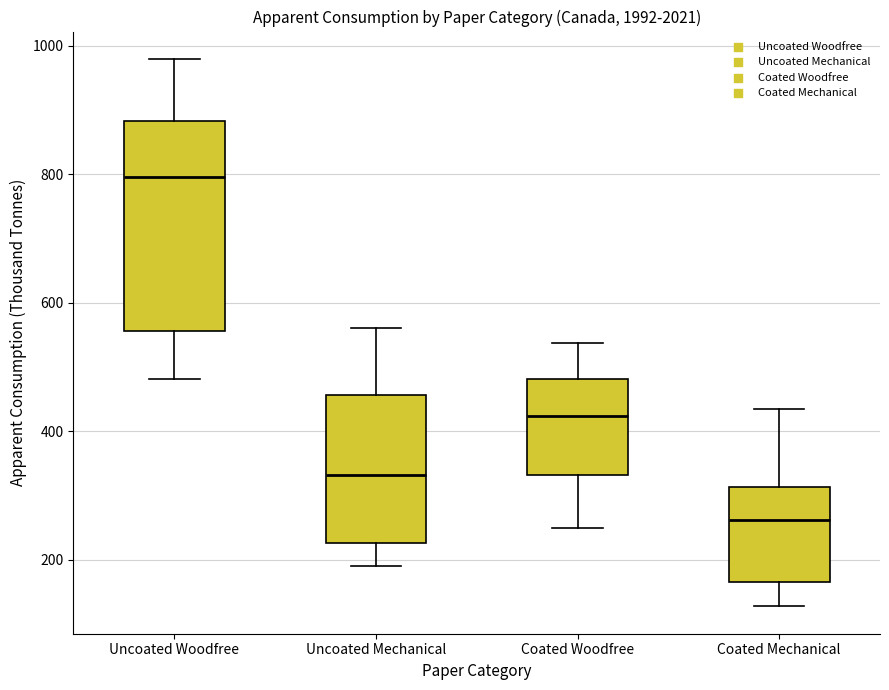

Which box has the lowest median line?

Coated Mechanical